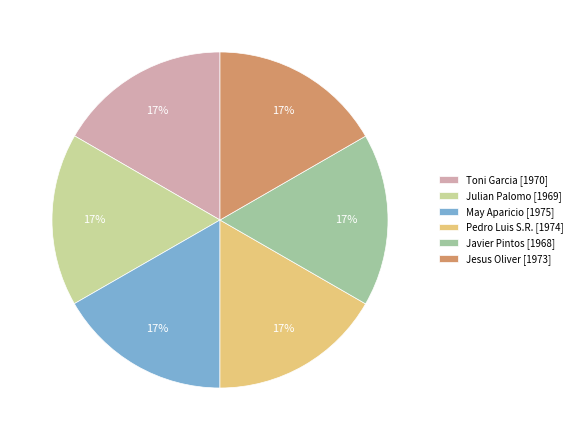

Does May Aparicio [1975] account for over 50% of the chart?

No